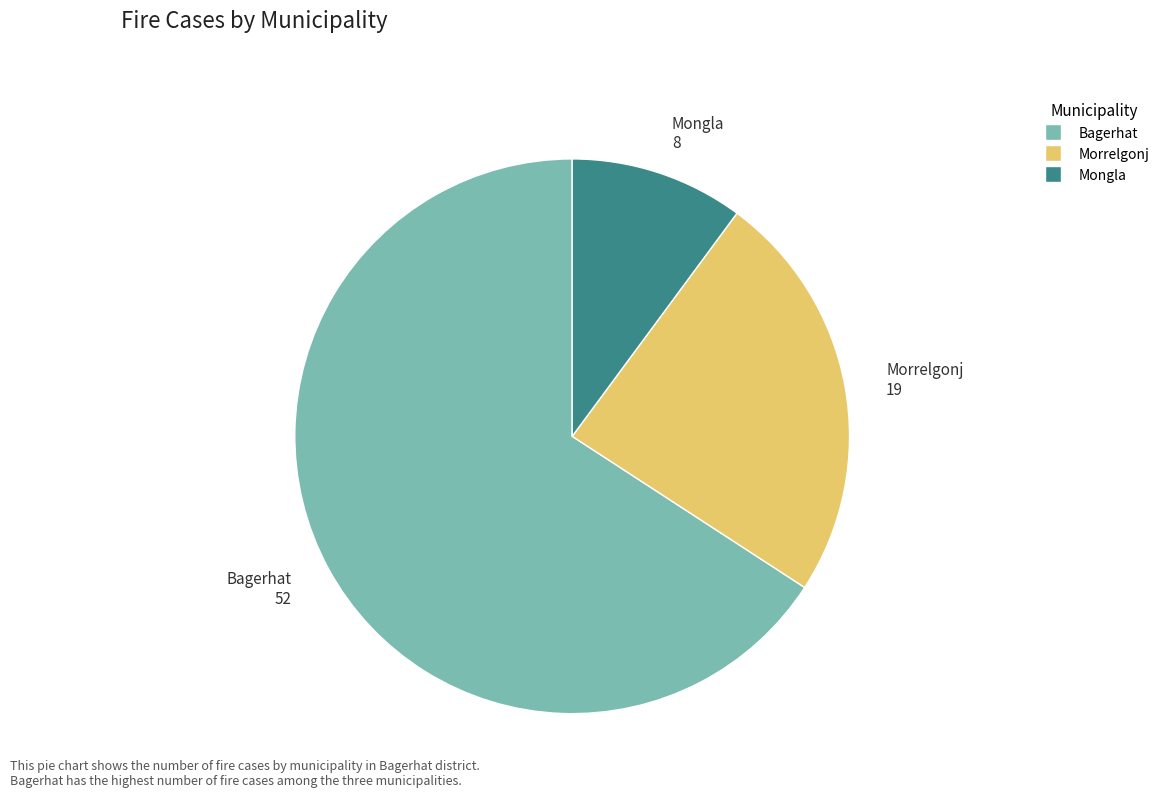

Is Morrelgonj the majority of the pie?

No